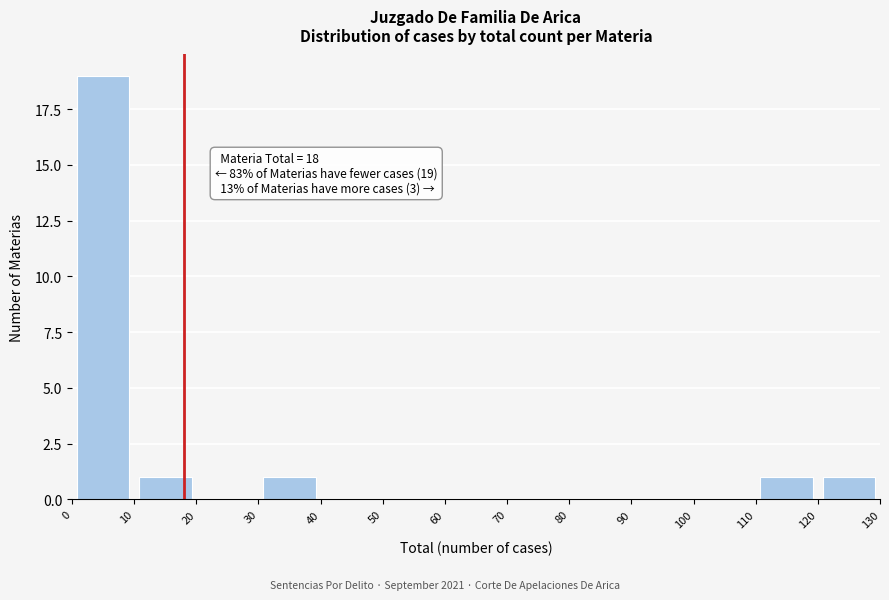

Which range on the x-axis has the tallest bar?

0 to 10